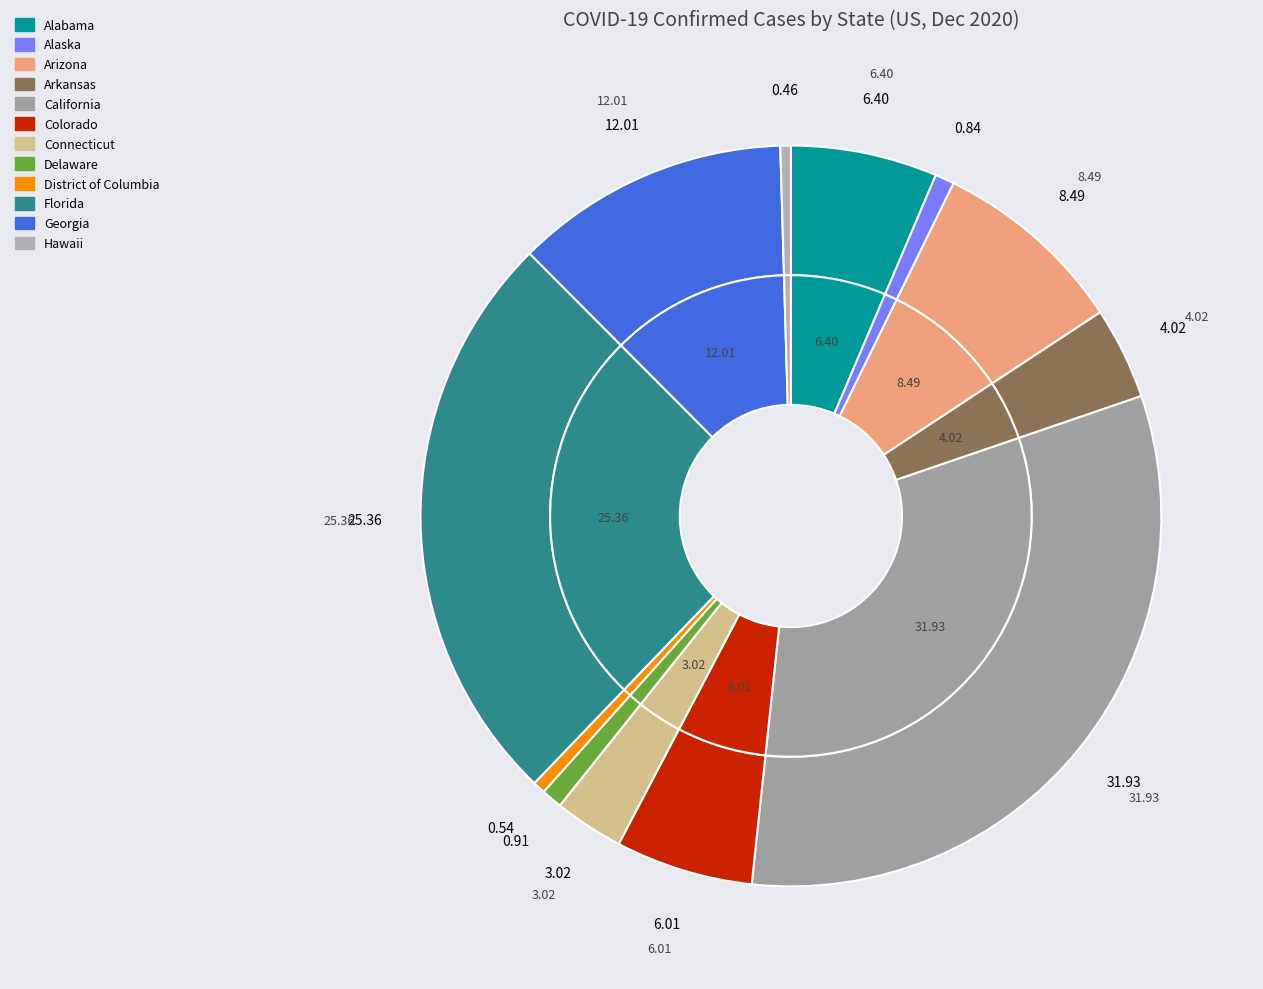

Is it true that Colorado is 19% of the pie?

False